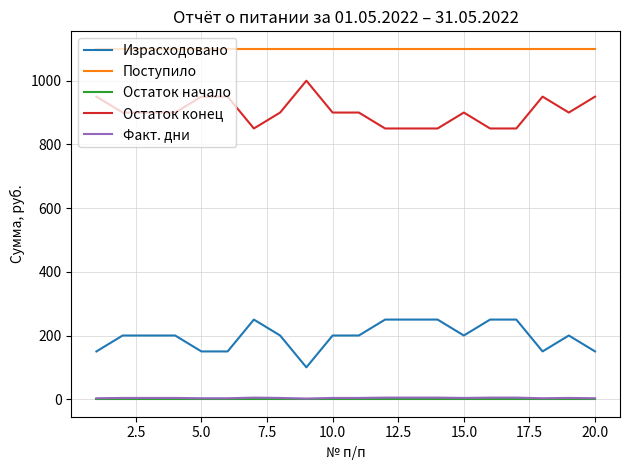

True or false: Поступило and Факт. дни intersect in this chart.

False